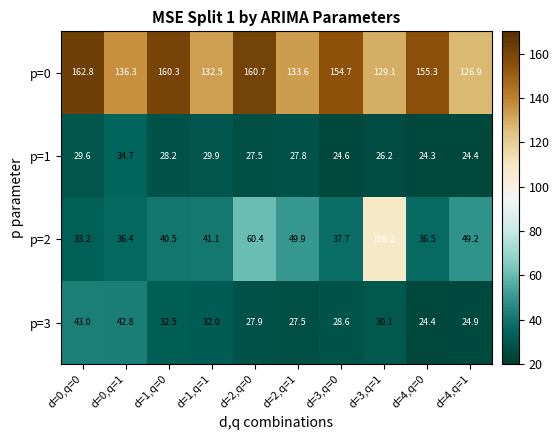

At which label does p=0 first exceed 154?

d=0,q=0